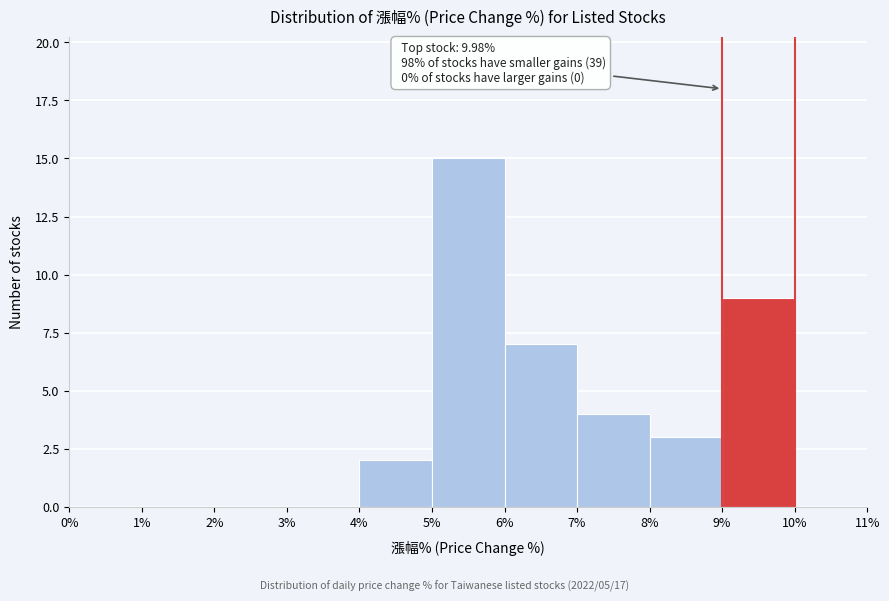

Which range on the x-axis has the tallest bar?

5% to 6%